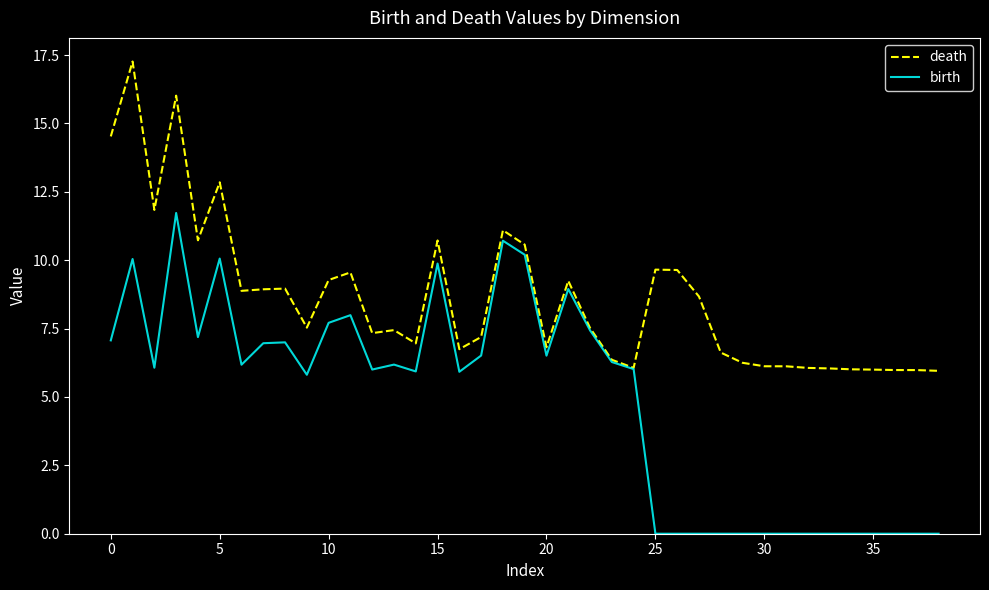

Which series has the largest total across all categories?

death